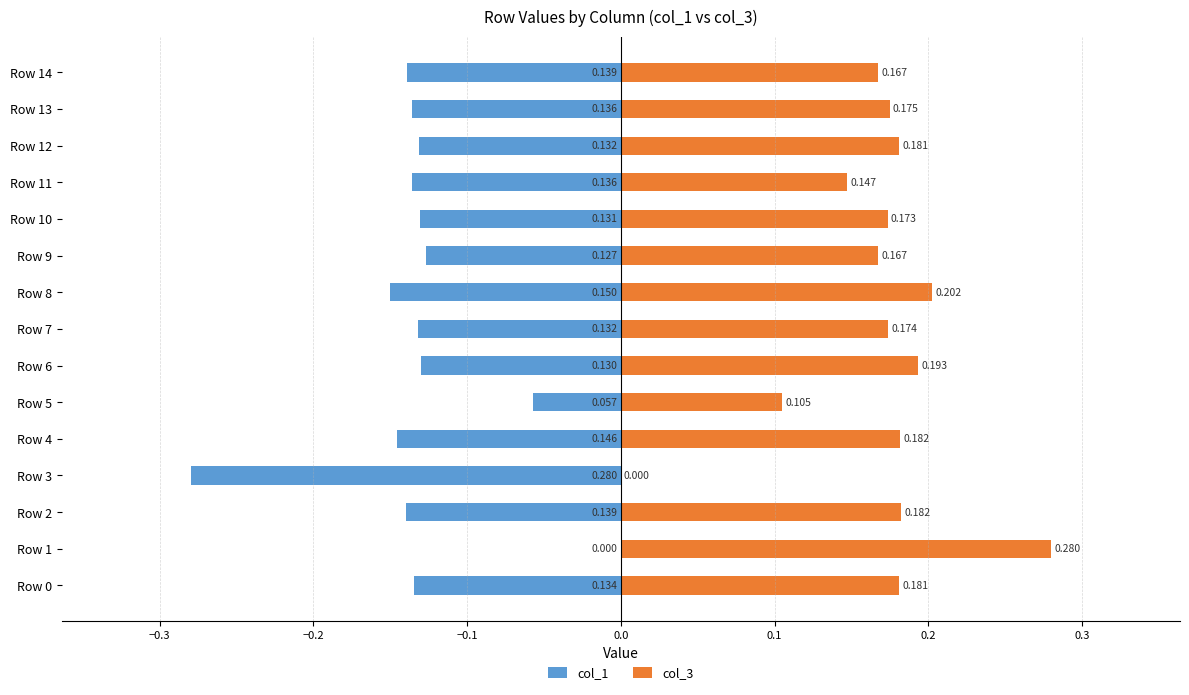

How many negative values does the col_1 series have?

14